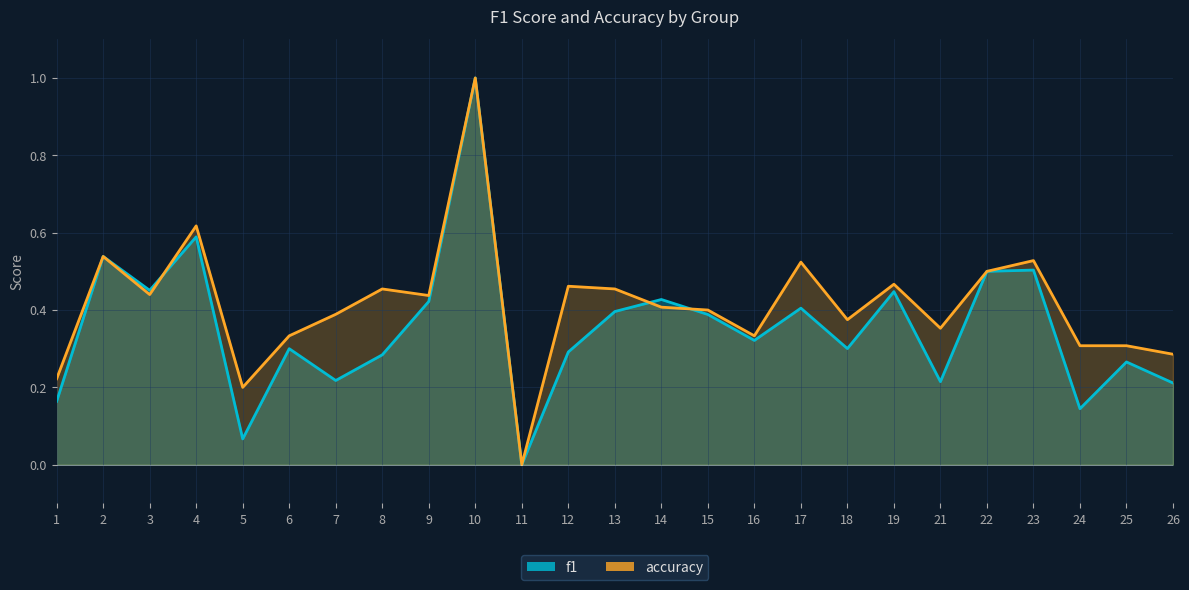

What is the spread (max minus min) of values at 7?

0.2